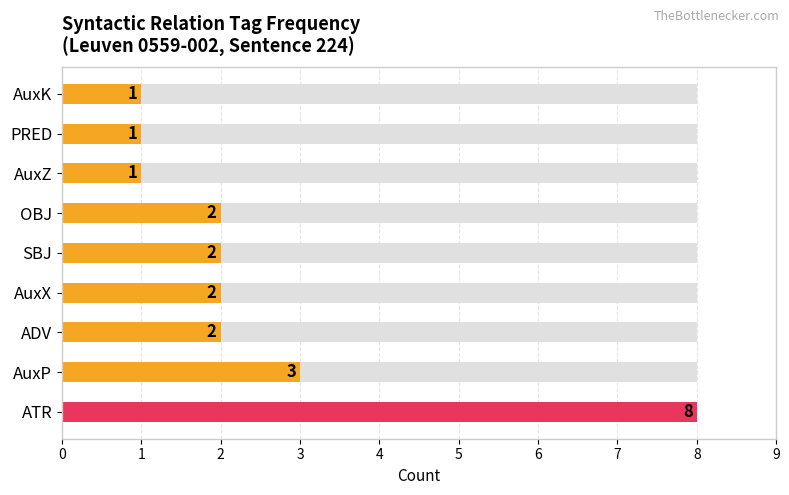

Does the chart contain any negative values?

No